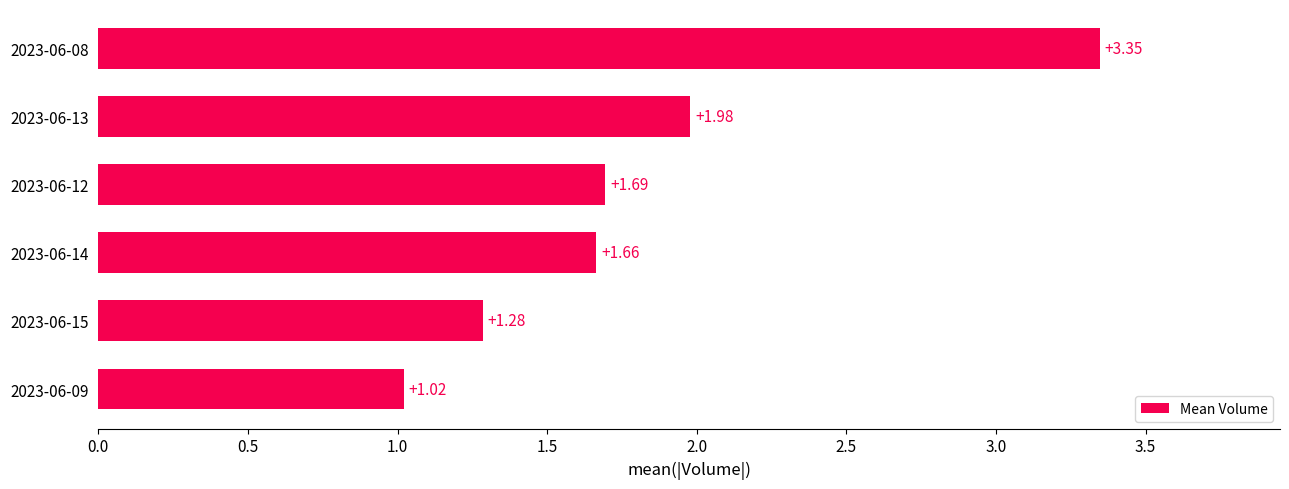

Are the bars horizontal?

Yes